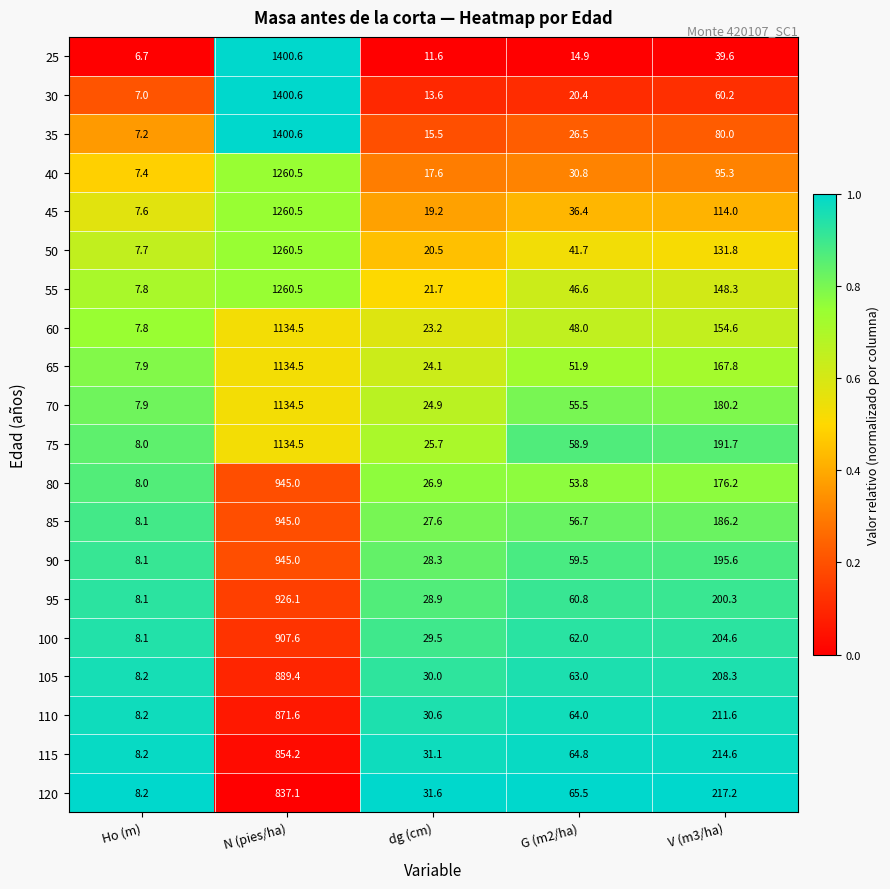

At V (m3/ha), list the series in order from smallest to largest.

25, 30, 35, 40, 45, 50, 55, 60, 65, 80, 70, 85, 75, 90, 95, 100, 105, 110, 115, 120